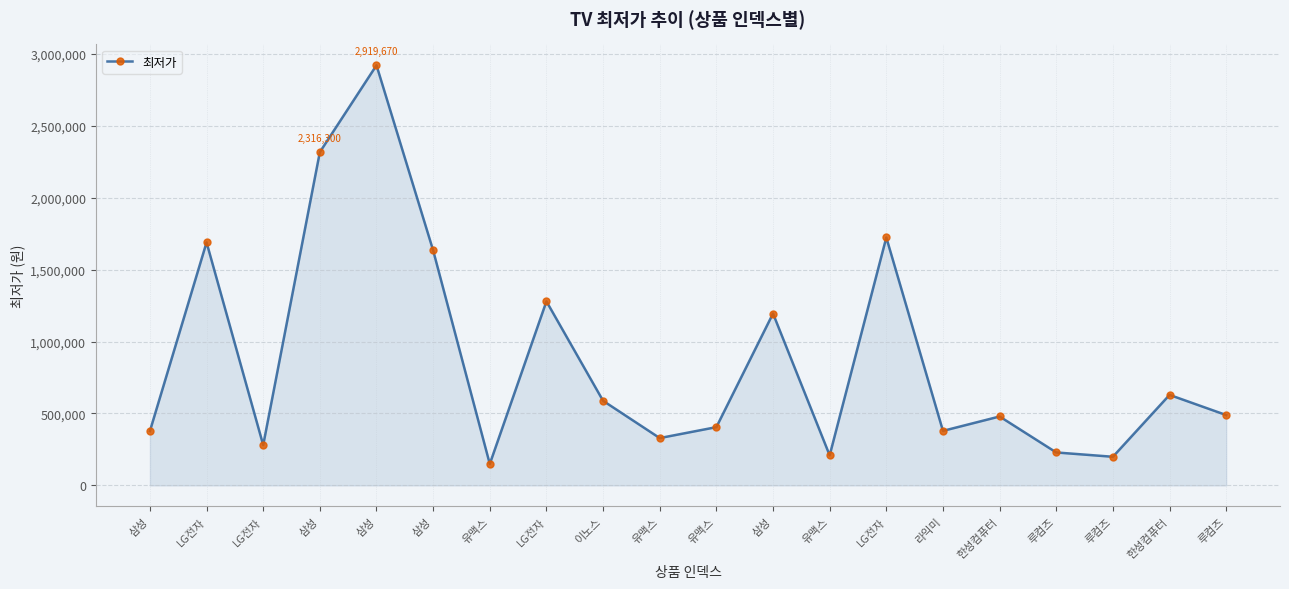

Reading left to right, transcribe all the data shown in this chart.

삼성=377590	LG전자=1688860	LG전자=280590	삼성=2316300	삼성=2919670	삼성=1633290	유맥스=149000	LG전자=1279000	이노스=588000	유맥스=329000	유맥스=405000	삼성=1194510	유맥스=209000	LG전자=1722840	라익미=379000	한성컴퓨터=479000	루컴즈=229000	루컴즈=199000	한성컴퓨터=629000	루컴즈=489000